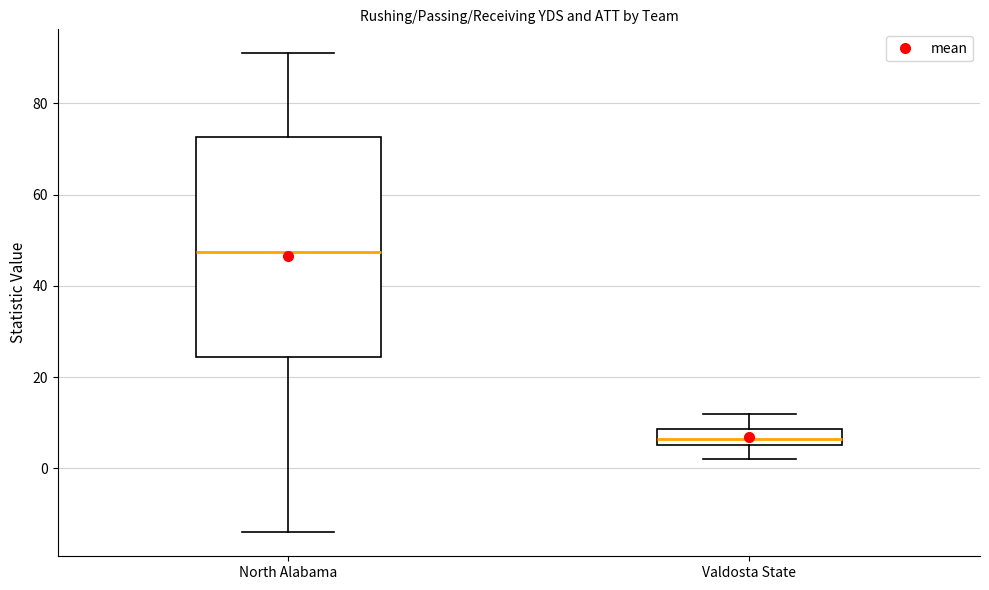

Reading left to right, read every box against the y-axis: the position of its median line, the range the box covers, and the ends of its whiskers. The values are not printed on the chart, so give them approximately, as read against the axis.

North Alabama: median 48, box 24 to 72, whiskers -14 to 92
Valdosta State: median 6 (inside the box), box 6 to 8, whiskers 2 to 12